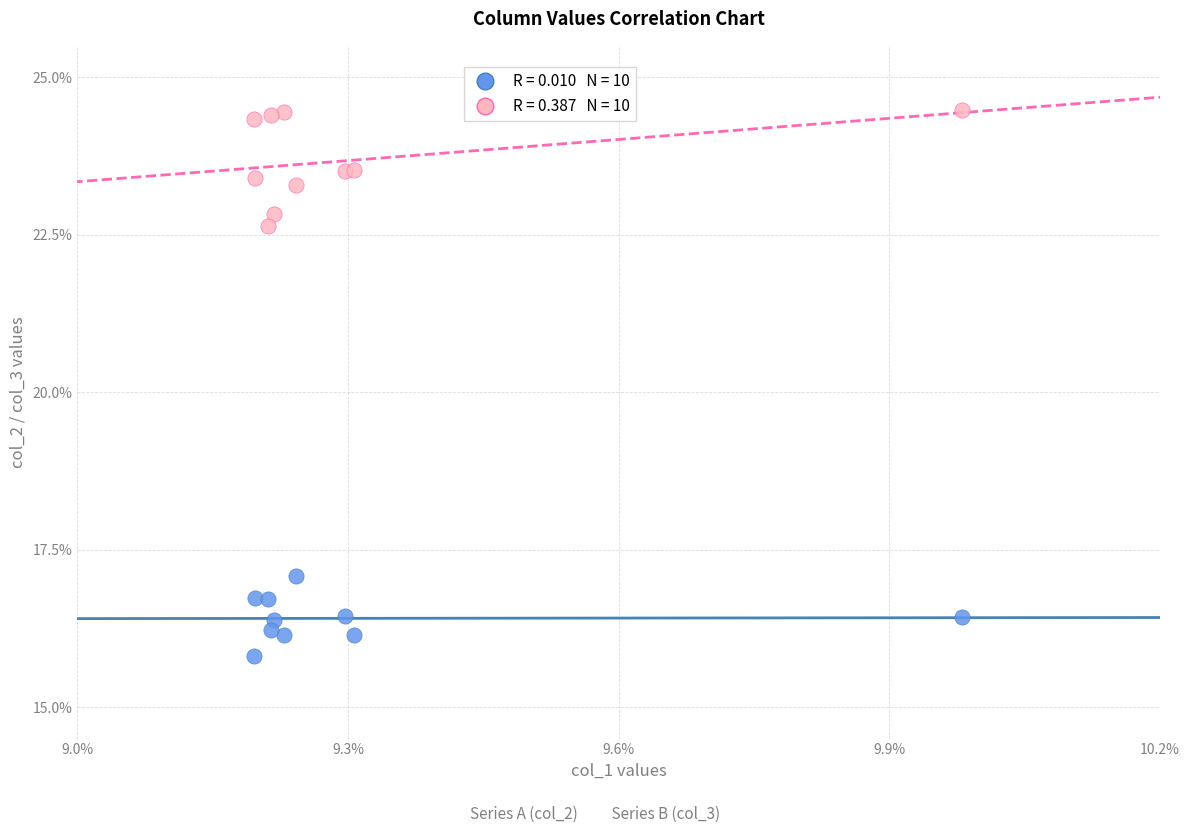

Across all series, what Y value is closest to 20?

22.6